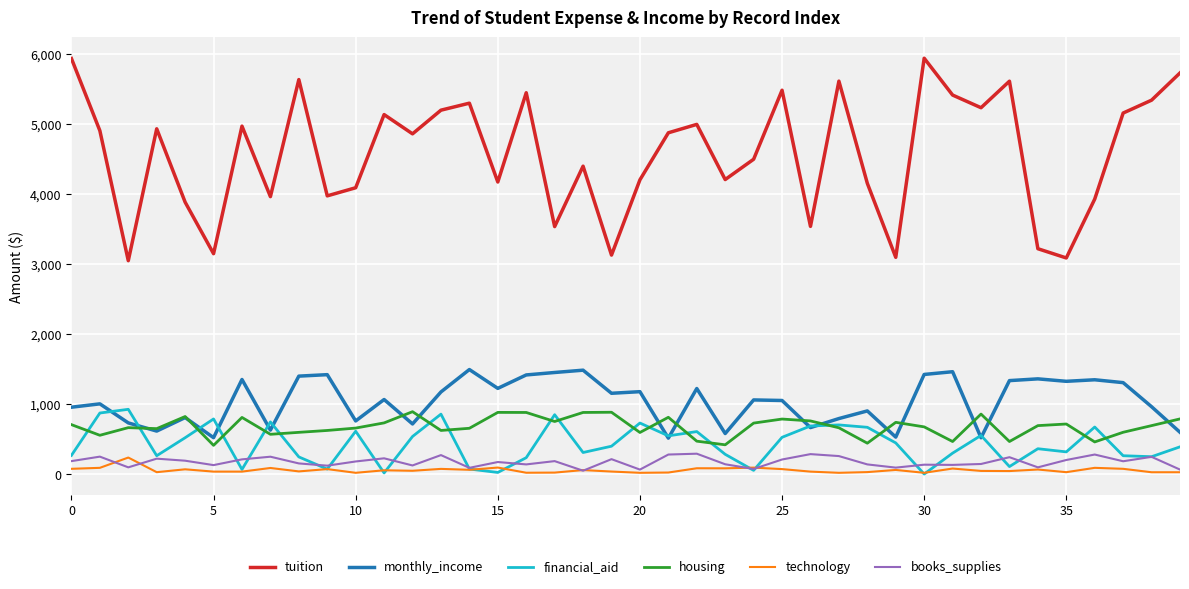

How many interior local valleys does the tuition series have?

13